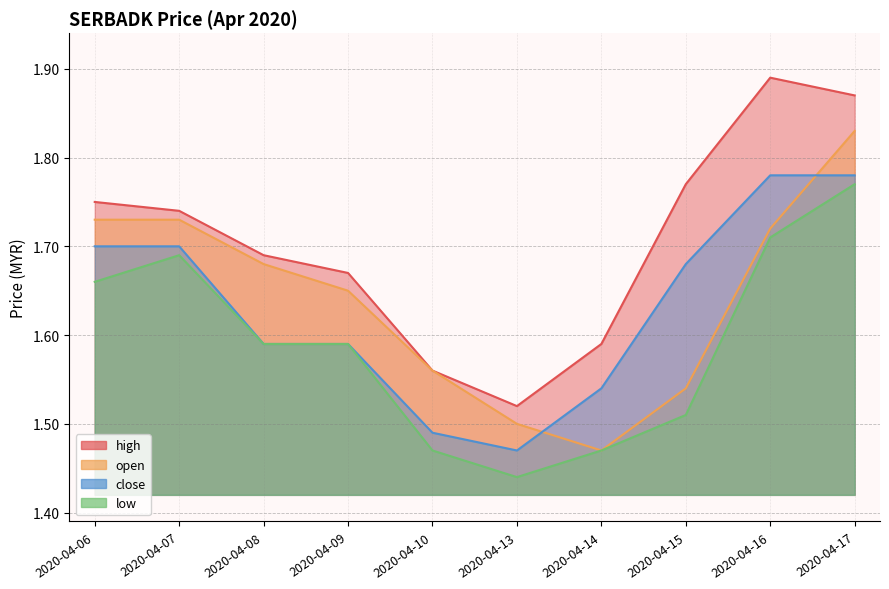

Is it true that close equals 1.0 at 2020-04-15?

False